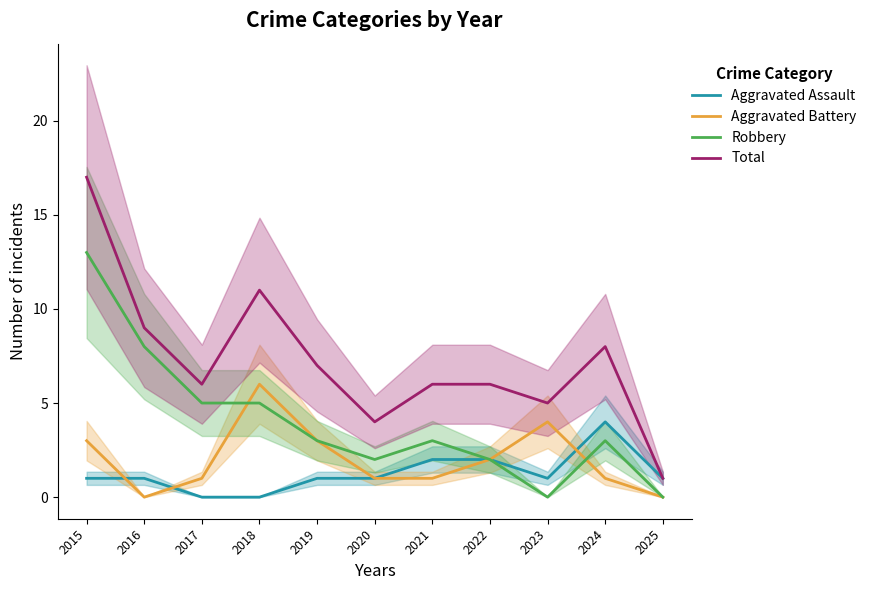

At which category is the sum across all series the highest?

2015